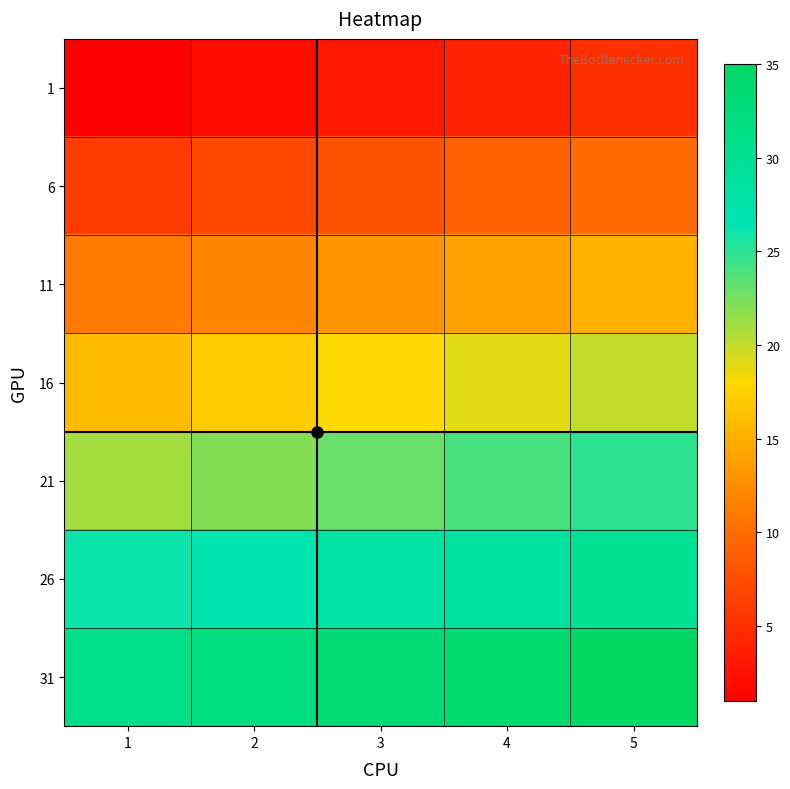

What is the total value across all series at 4?

133